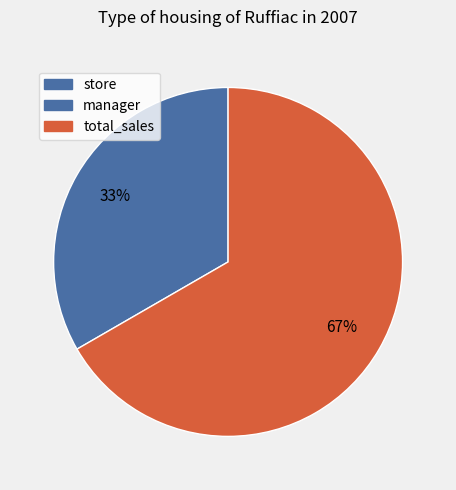

Rank the categories by value from highest to lowest.

total_sales, manager, store